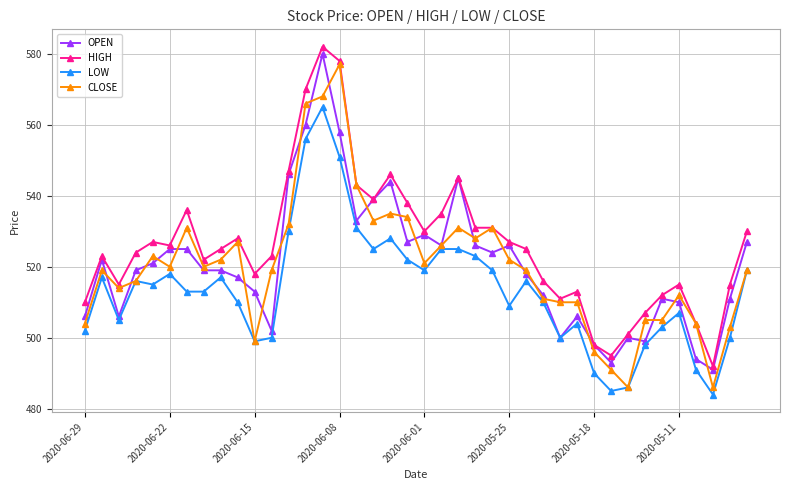

True or false: OPEN has more than 0 points higher than both neighbors.

True